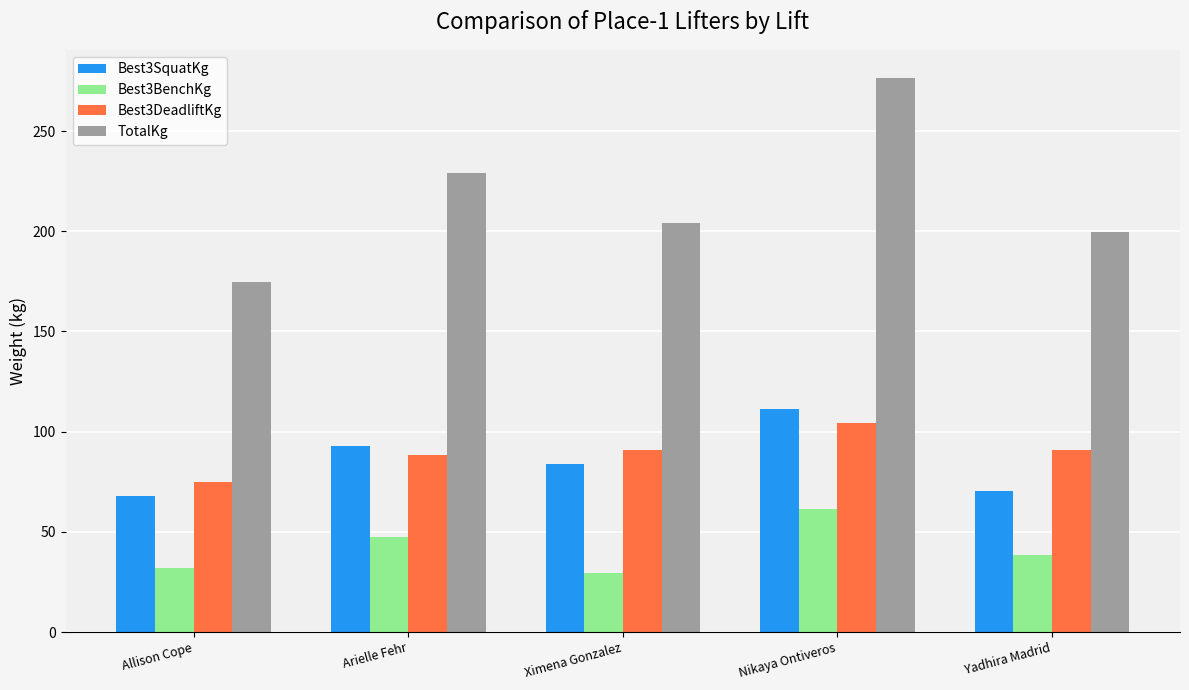

Where is Best3BenchKg nearest to the value 45?

Arielle Fehr